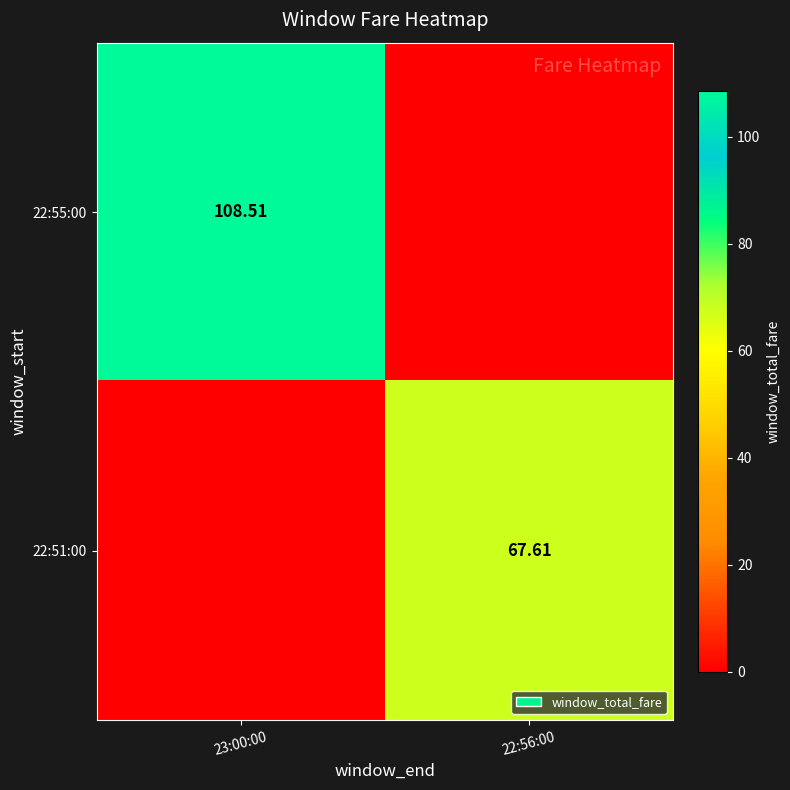

At 22:56:00, list the series in order from largest to smallest.

22:51:00, 22:55:00